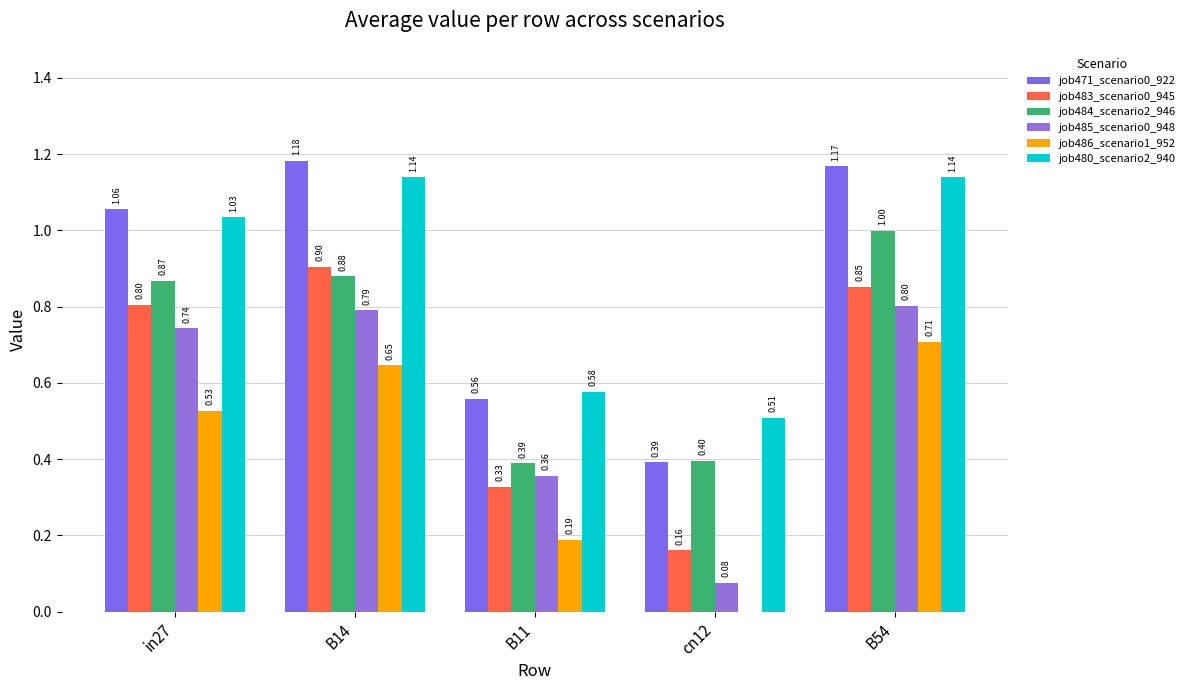

Is the value of job485_scenario0_948 at B14 greater than the value of job486_scenario1_952 at cn12?

Yes